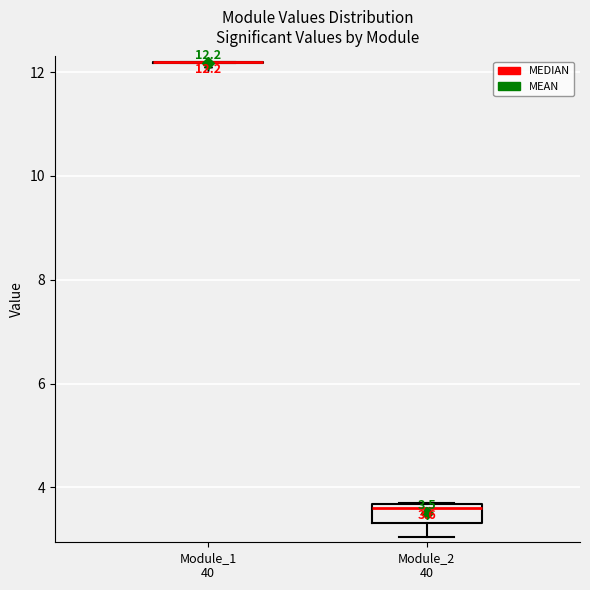

Which box is the tallest, from its lower edge to its upper edge?

Module_2 40